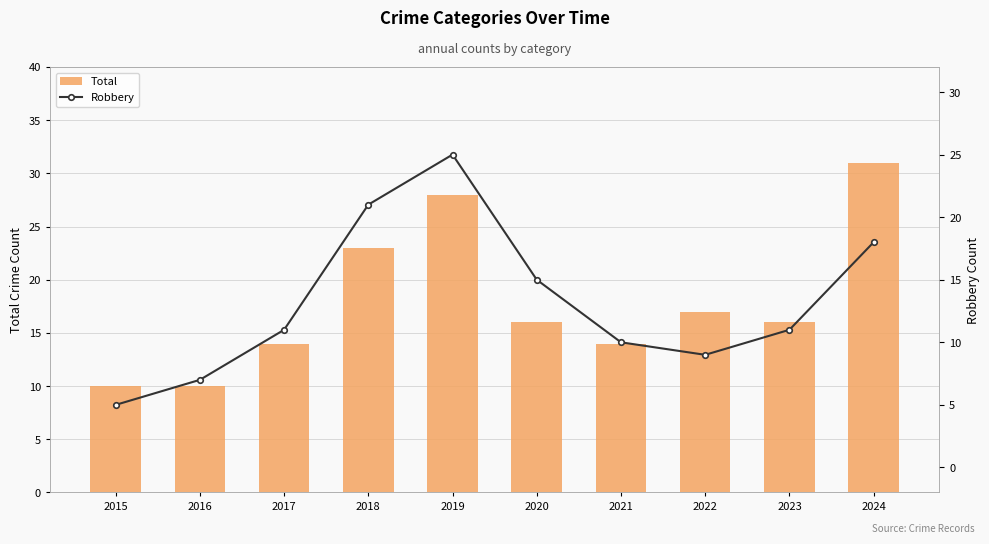

Rank the series at 2024 from lowest to highest value.

Robbery, Total